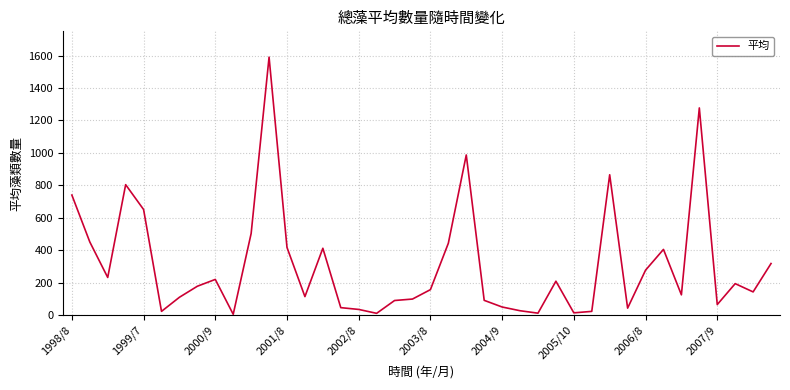

What is the greatest value displayed?

1590